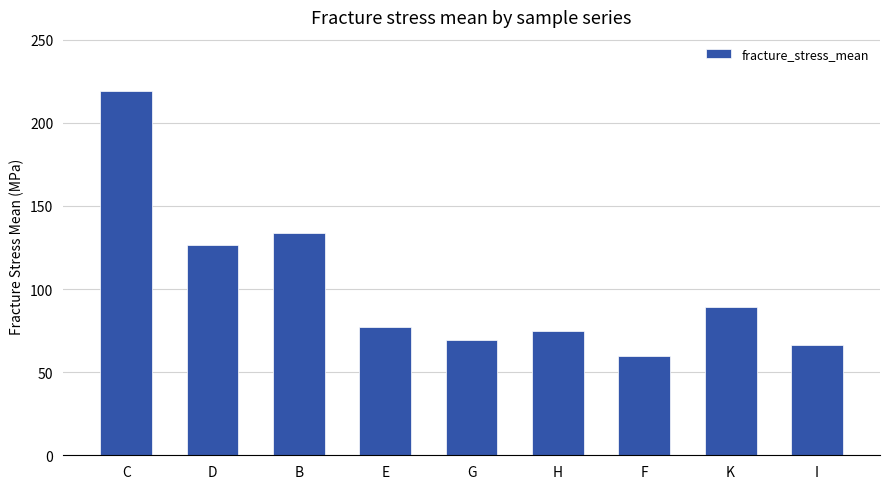

Where is the data nearest to the value 139?

B